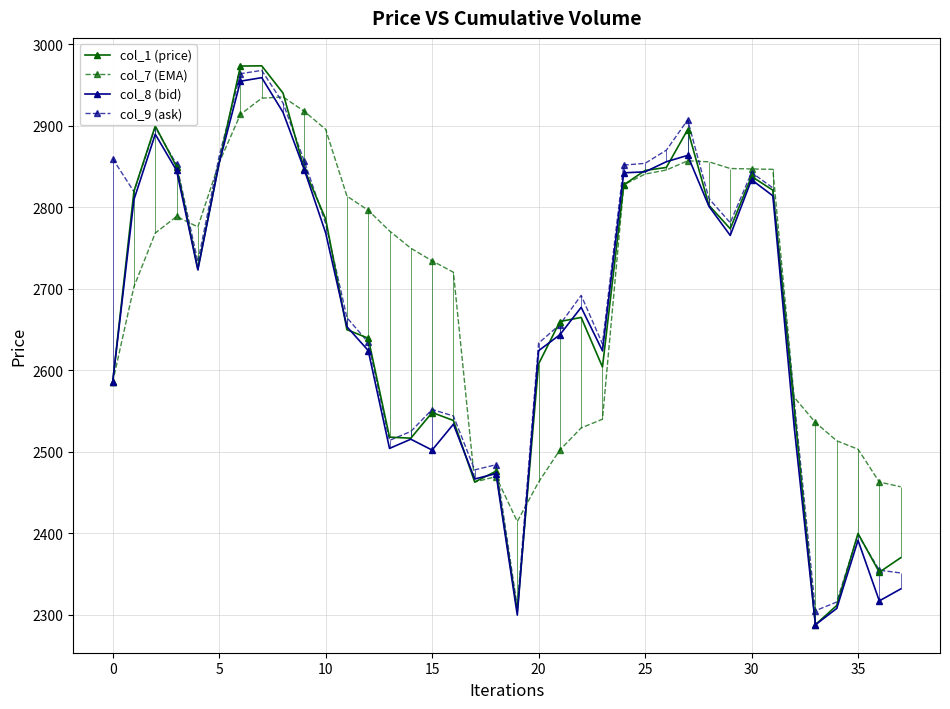

What is the difference between the col_8 (bid) values at 30 and 11?

180.3